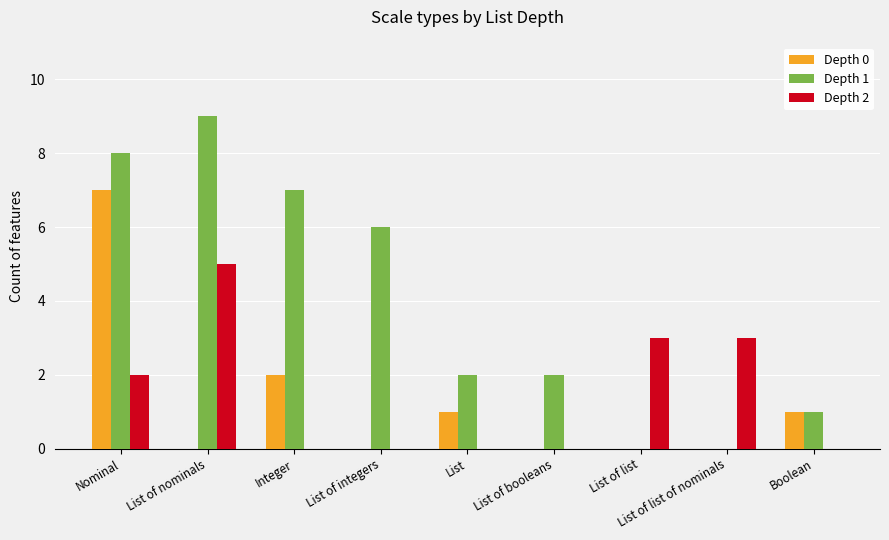

Count the number of data series in this chart.

3